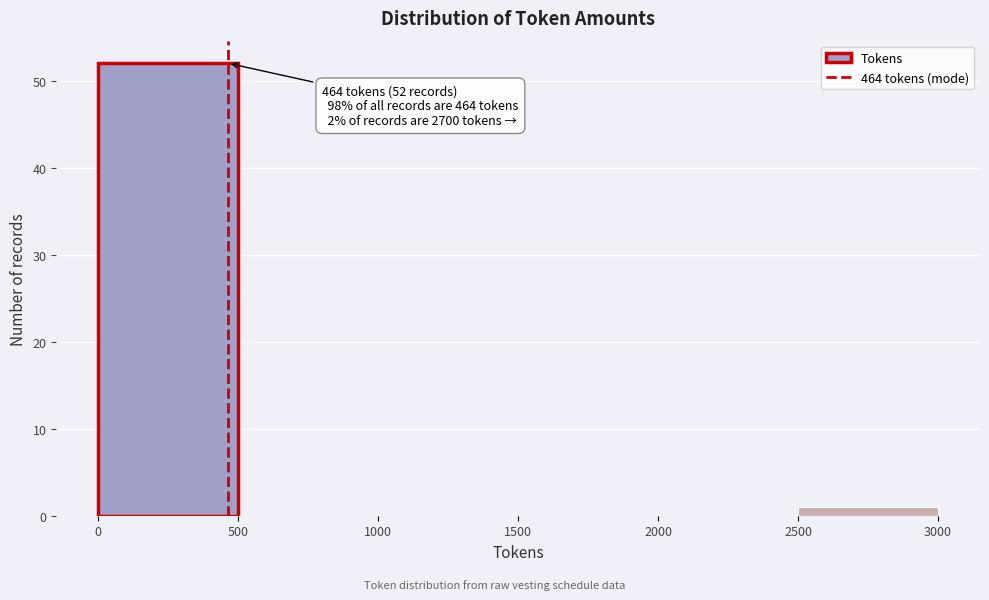

Which range on the x-axis has the tallest bar?

0 to 500